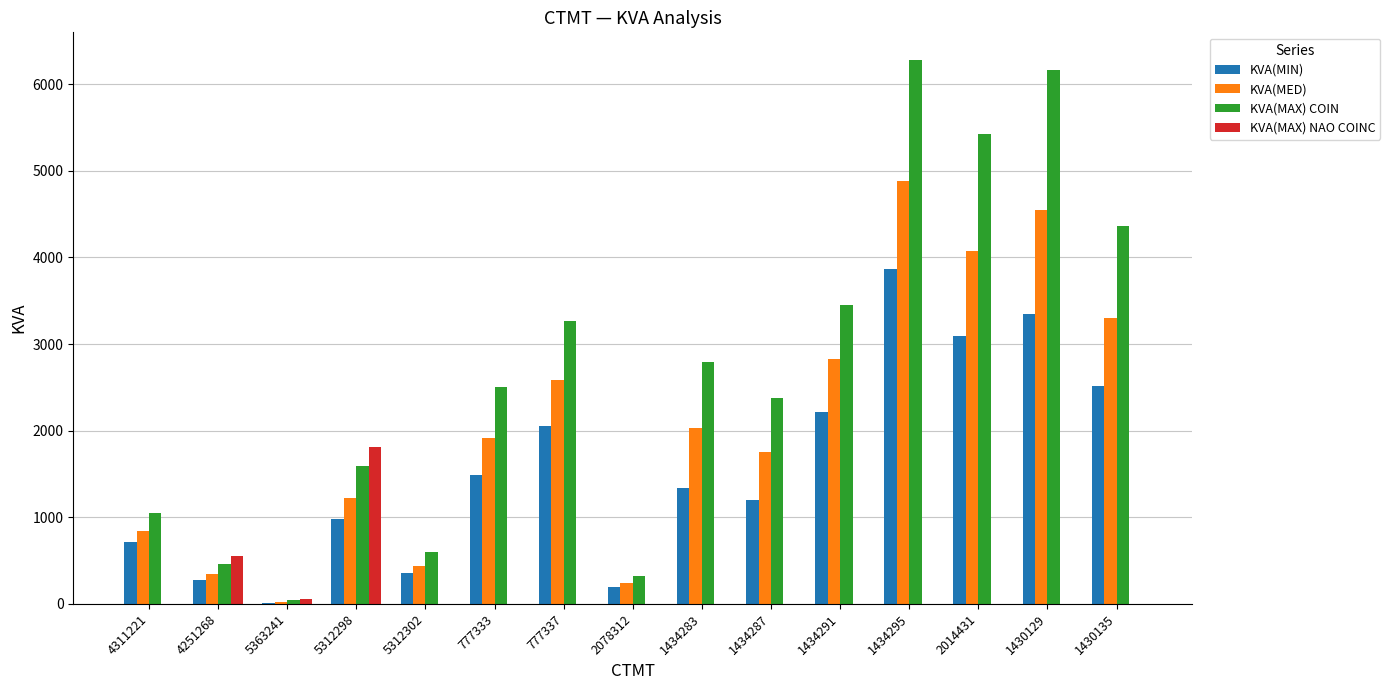

What is the highest value of the KVA(MIN) series?

3865.2